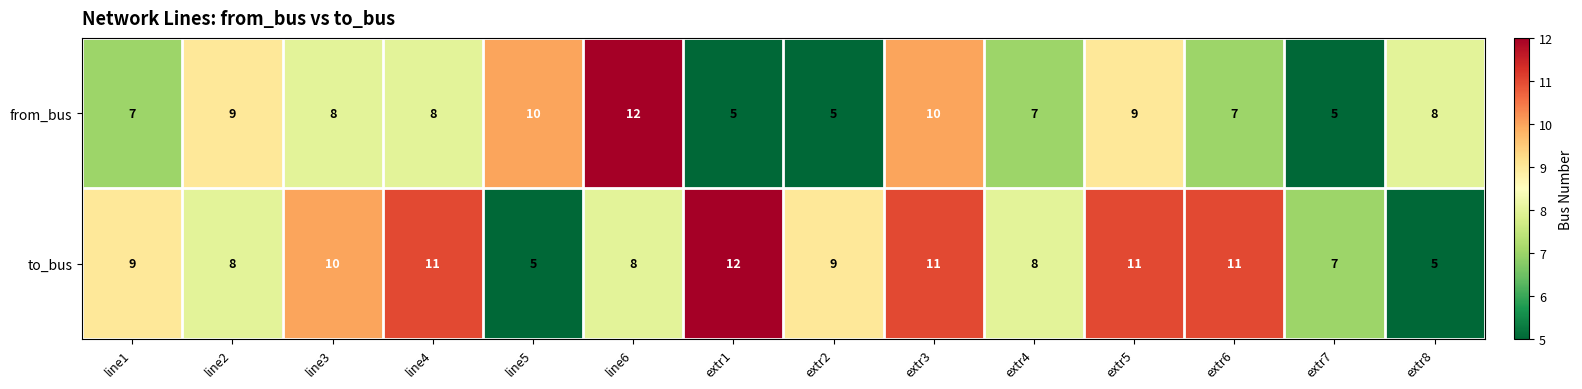

At which category is the sum across all series the highest?

extr3